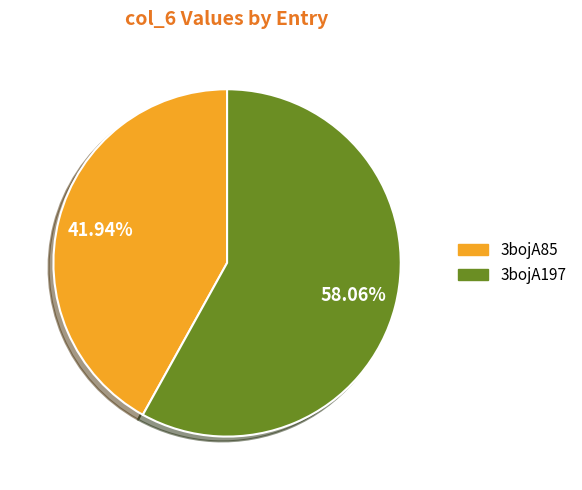

Which slice is the largest?

3bojA197